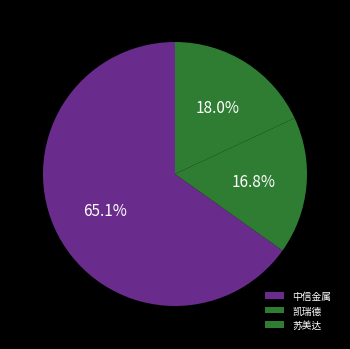

Is it true that 凯瑞德 is 17% of the pie?

True